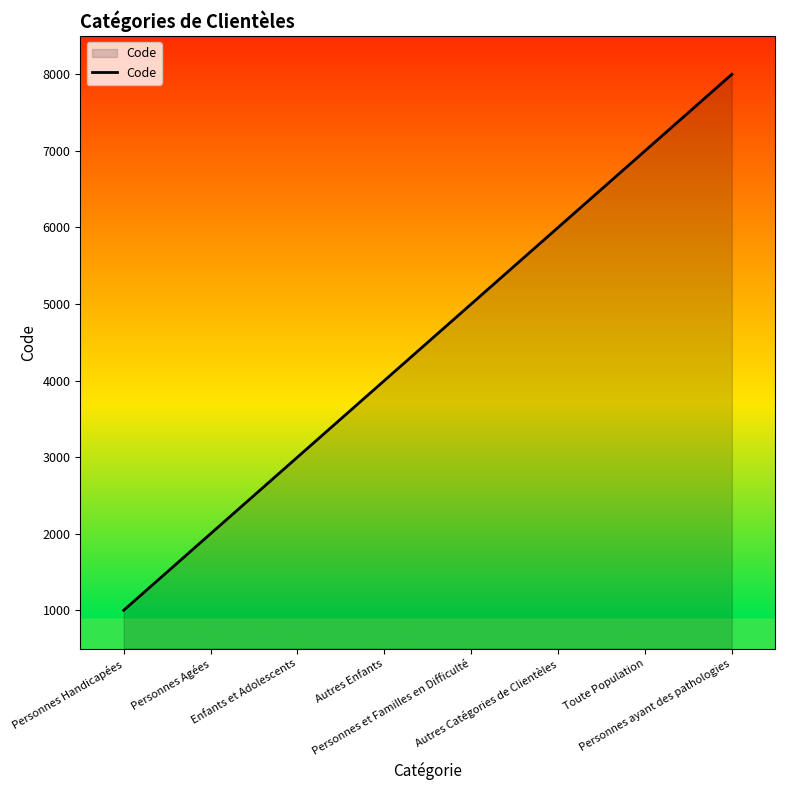

What is the smallest value displayed?

1000